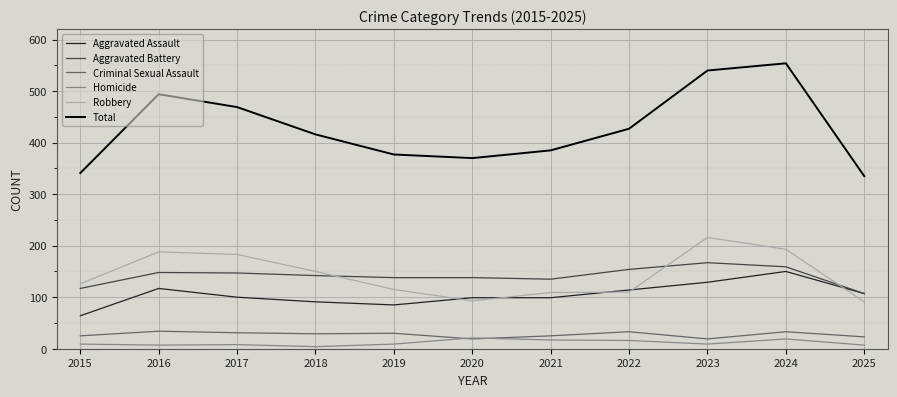

What value does the Robbery series have at 2022?

110